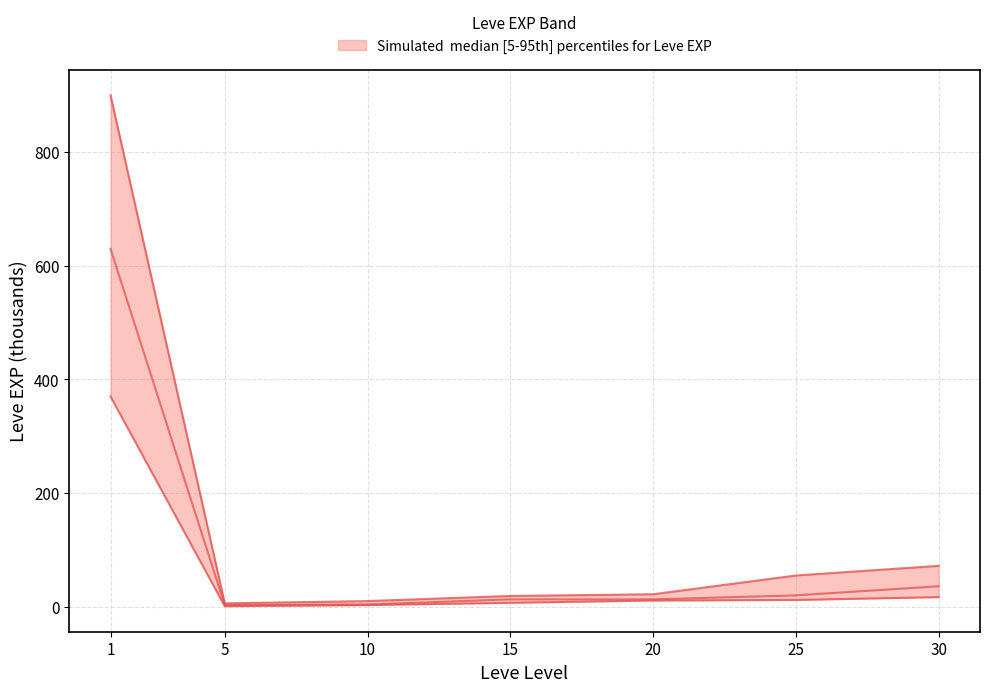

In Leve EXP median, how many points are lower than both neighbors (excluding endpoints)?

1